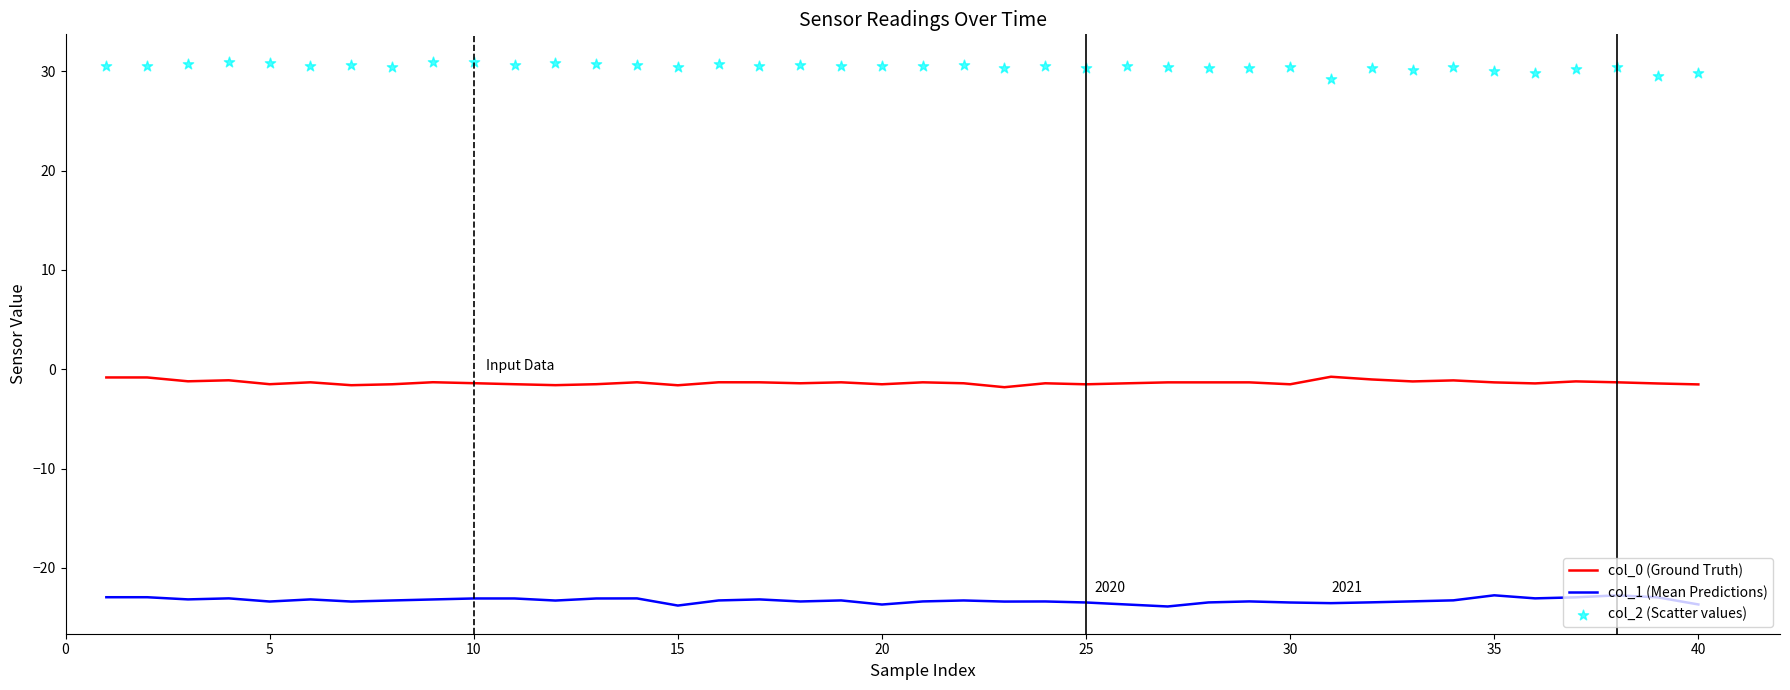

True or false: col_0 (Ground Truth) and col_1 (Mean Predictions) cross at least once.

False